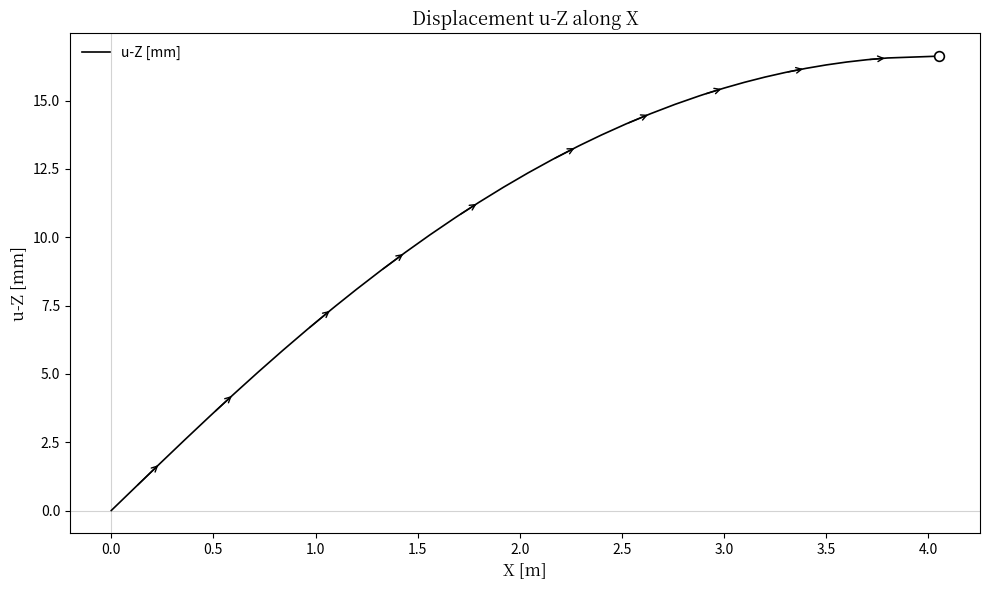

What is the sum of all values?

431.1